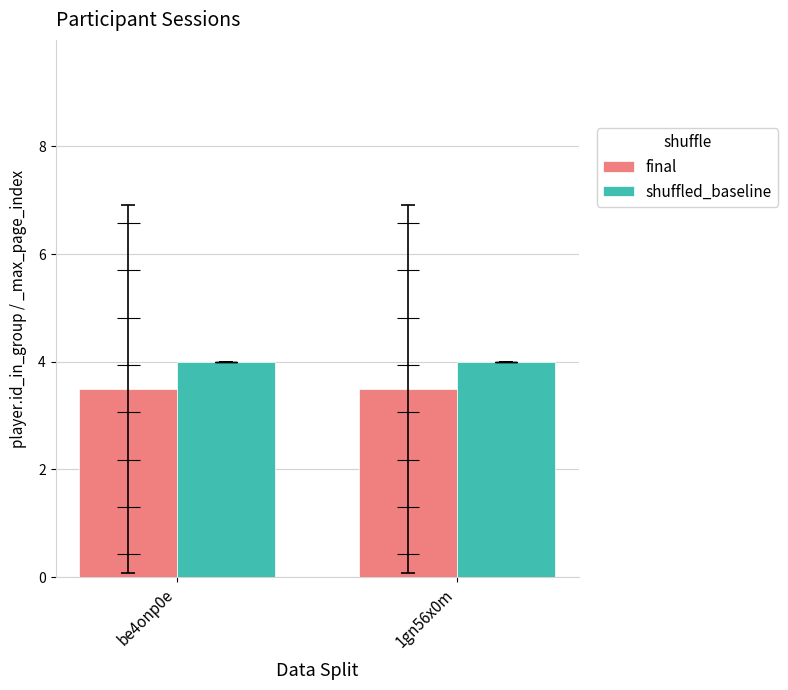

What is the label of the 1st bar from the left?

be4onp0e